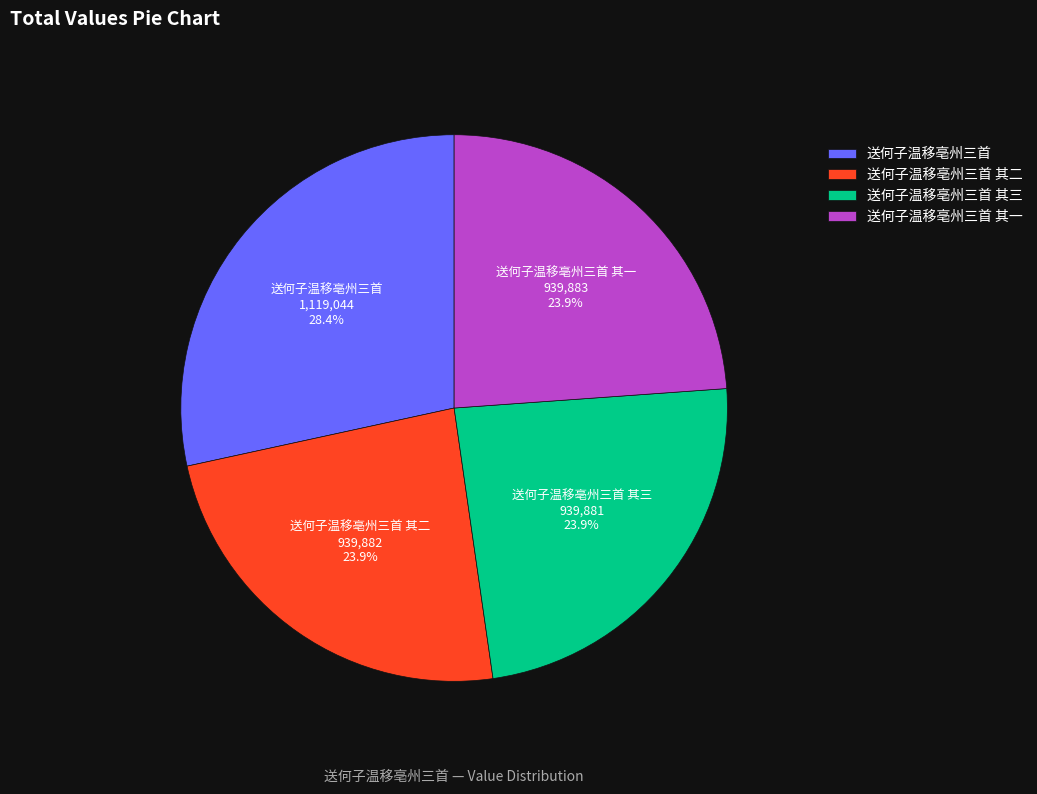

How many slices are in this pie chart?

4